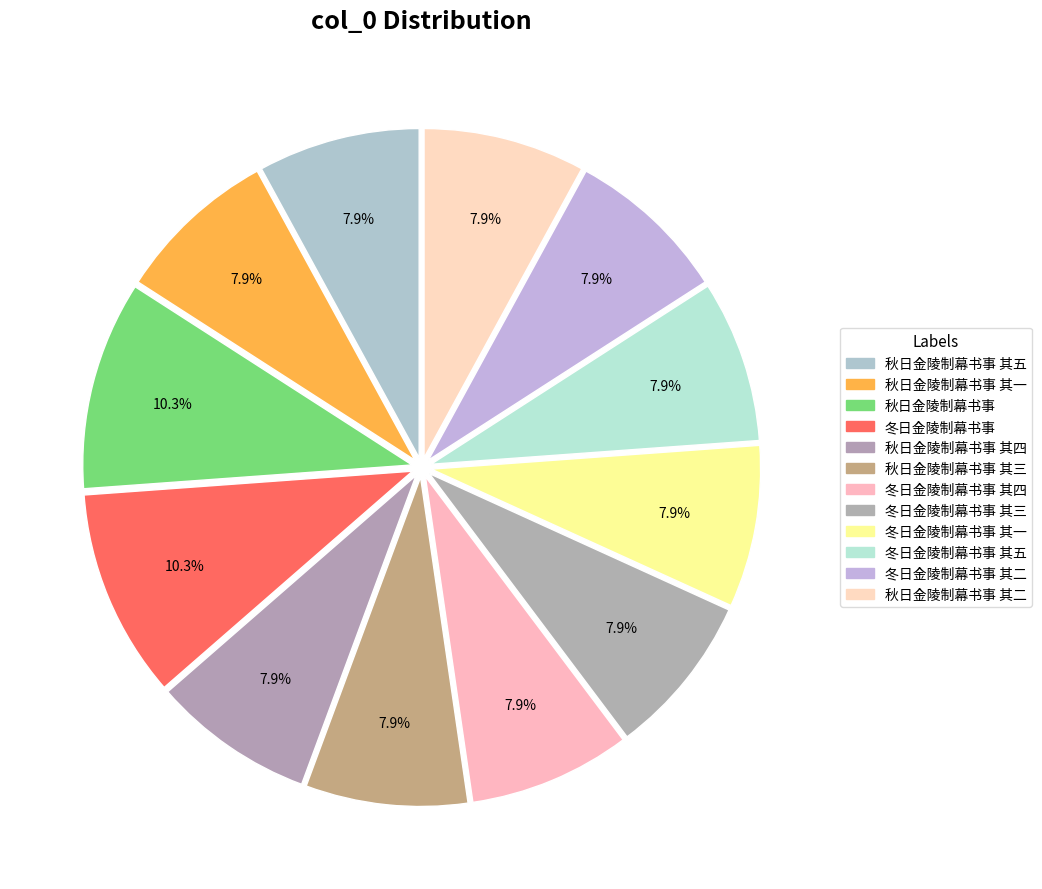

Which slice is the smallest?

冬日金陵制幕书事 其二